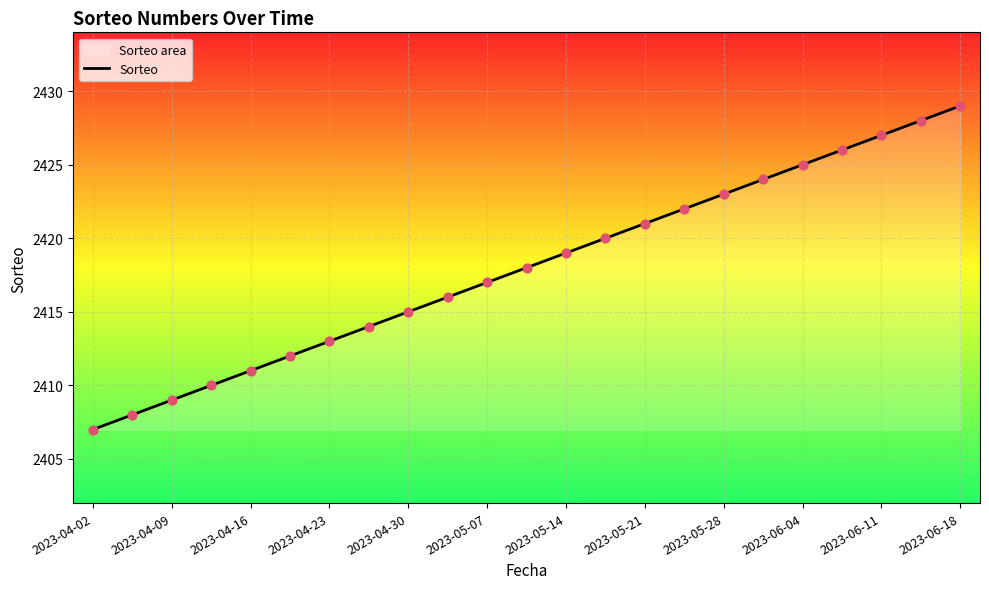

Which has a higher value, 2023-05-28 or 2023-05-14?

2023-05-28